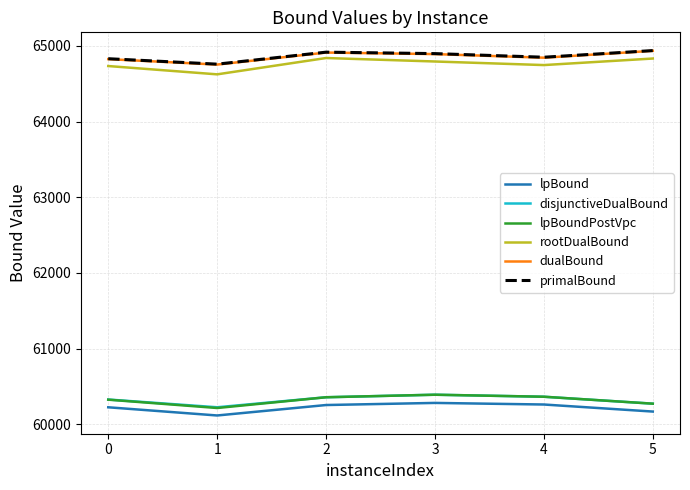

What is the minimum value for lpBoundPostVpc?

60214.6